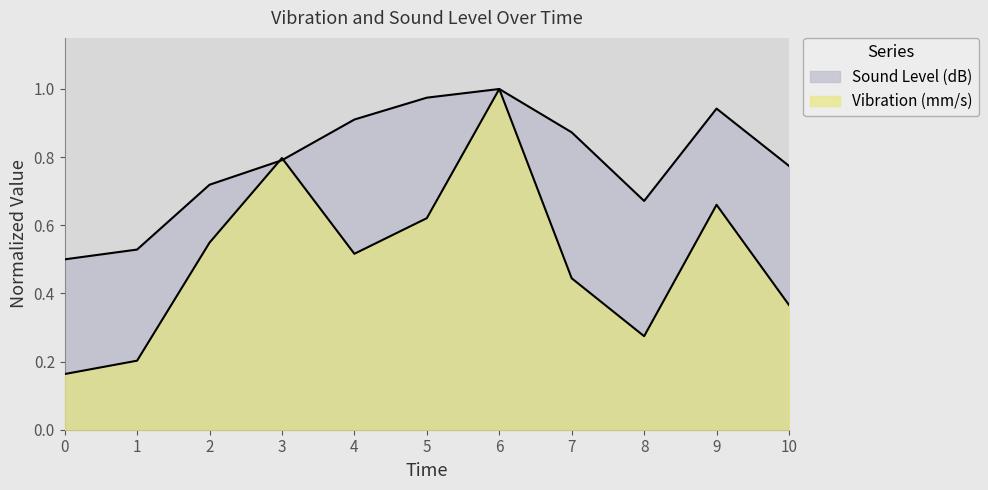

Which series has the largest total across all categories?

Sound Level (dB)